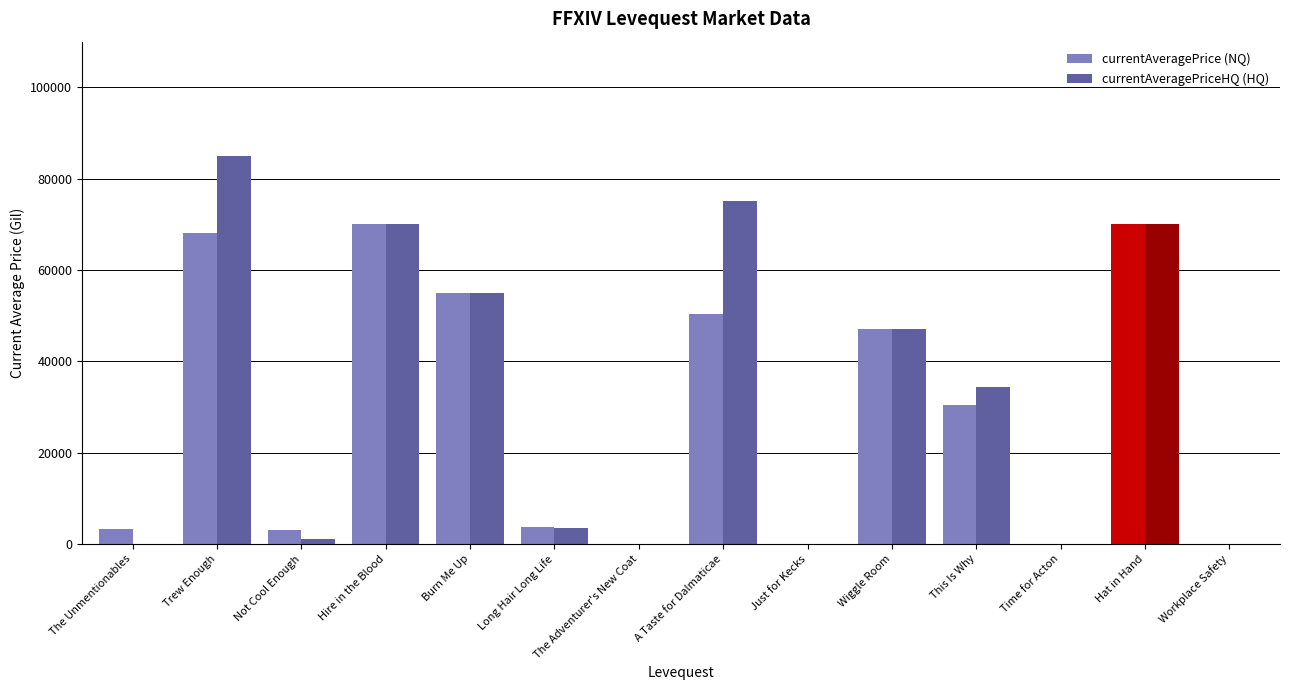

What is the maximum value shown in the chart?

85004.0